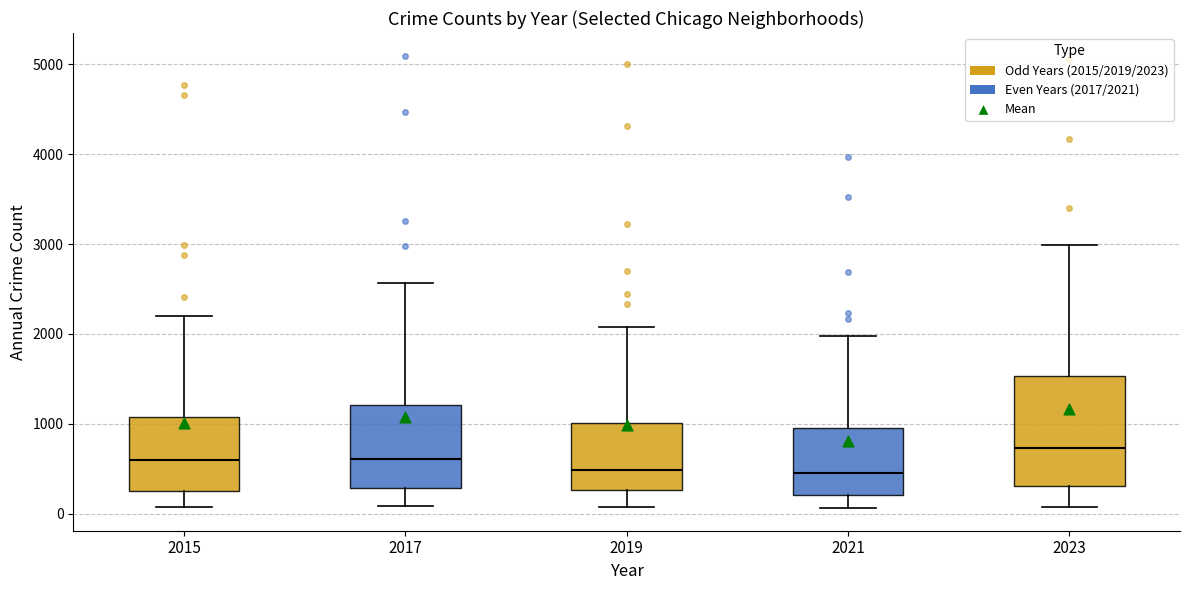

Which box's median line is the highest?

2023